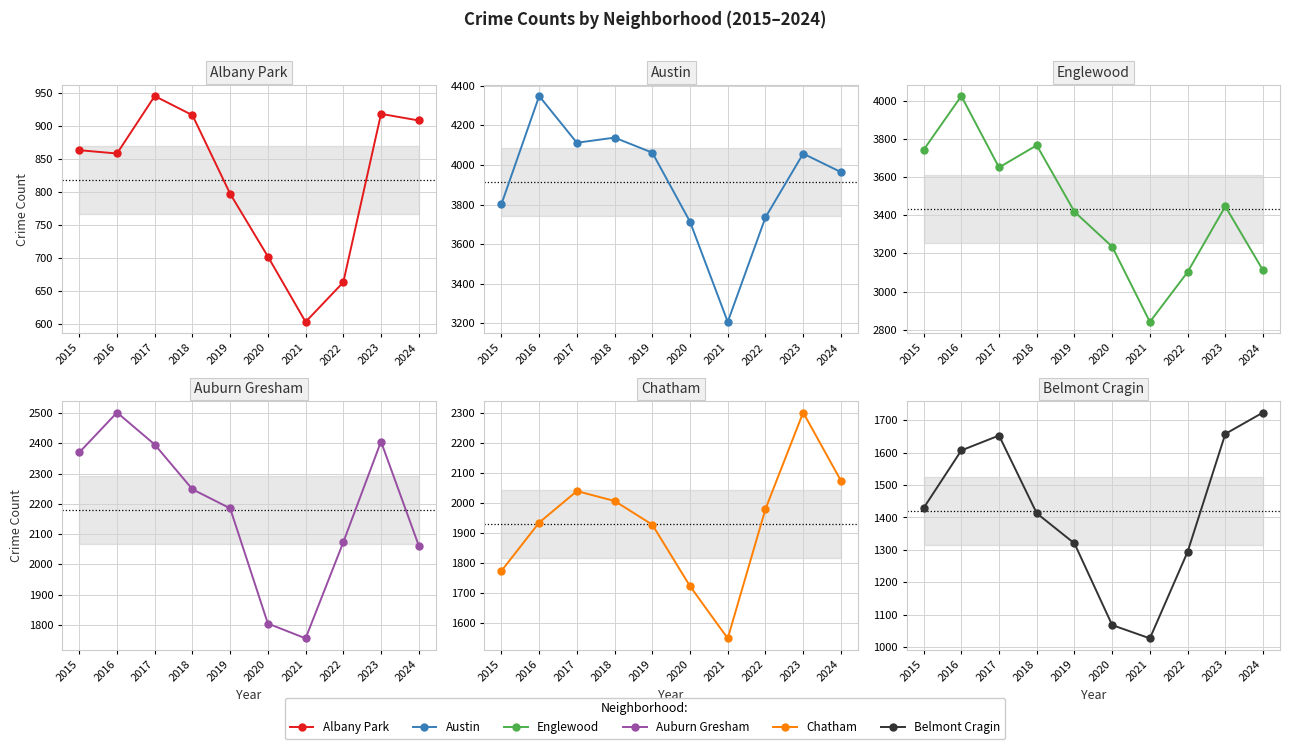

What is the value of the Albany Park point at the 4th from the left?

916